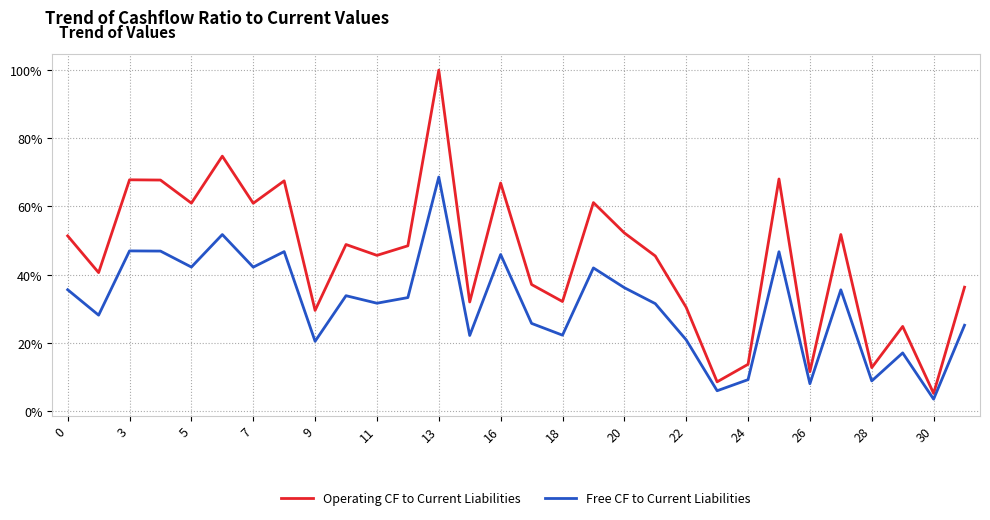

What are all the series names shown in the legend?

Operating CF to Current Liabilities, Free CF to Current Liabilities